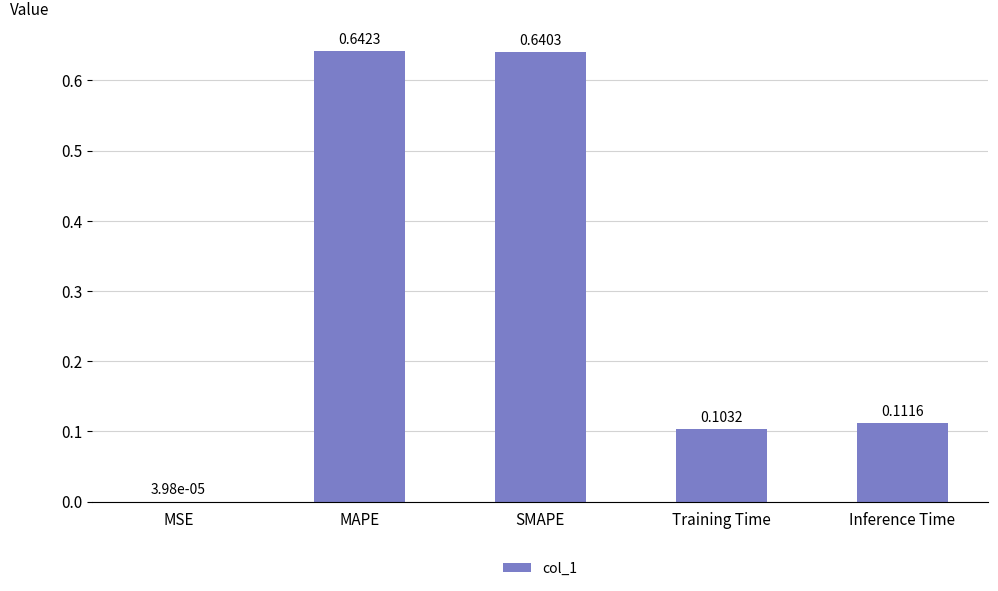

At which category does the chart reach its peak across all series?

MAPE